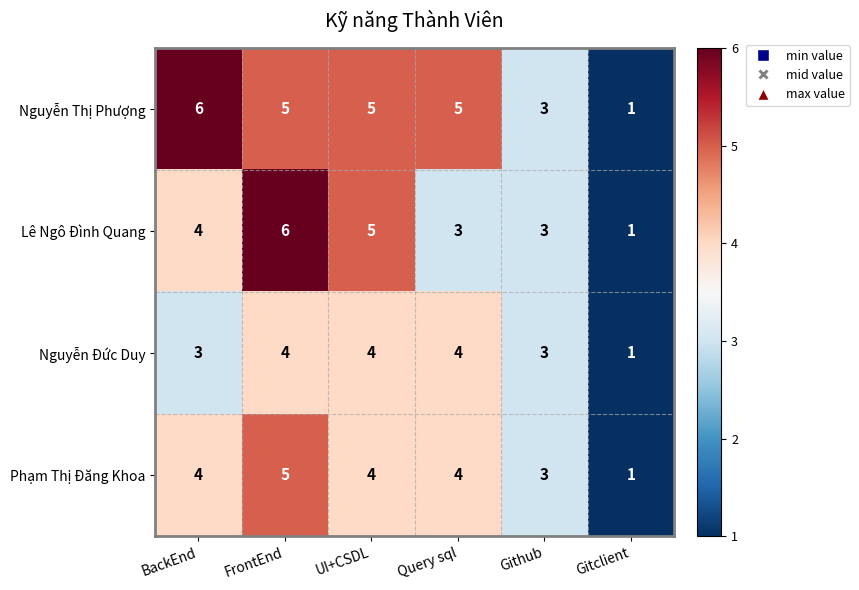

What is the difference between the maximum and minimum values in the Nguyễn Đức Duy series?

3